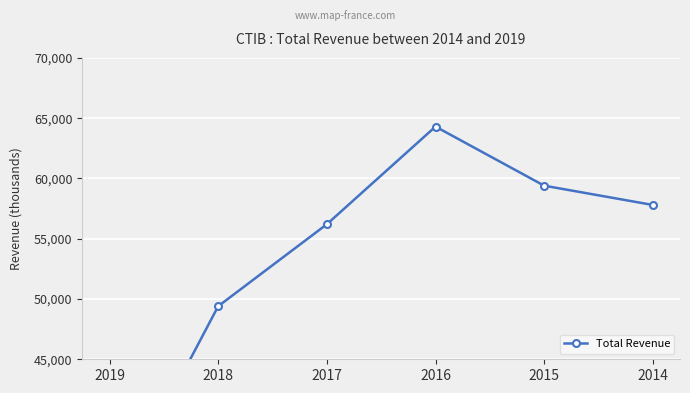

What is the value of the 6th point from the left?

57800